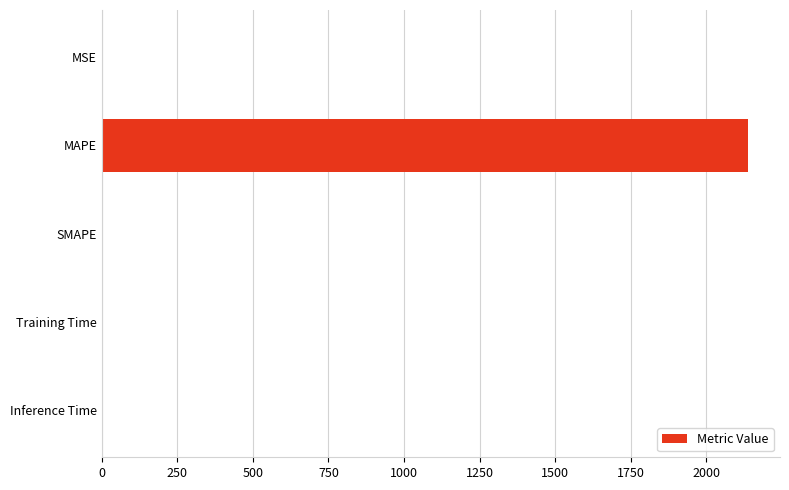

What is the sum of all values?

2137.4